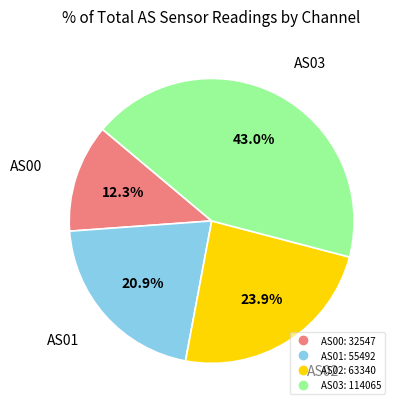

What percentage is NOT represented by AS01?

79.1%